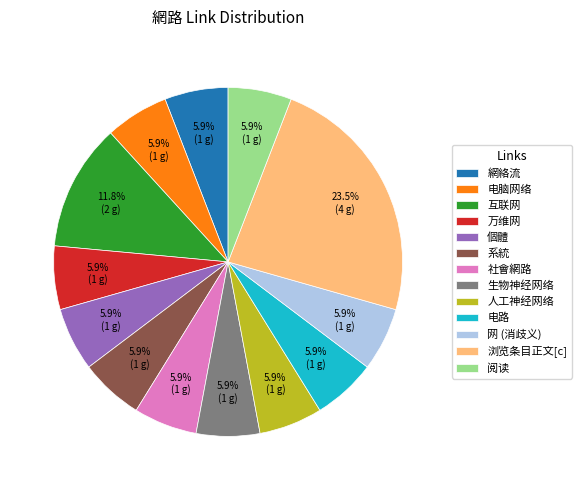

Which slice is the largest?

浏览条目正文[c]